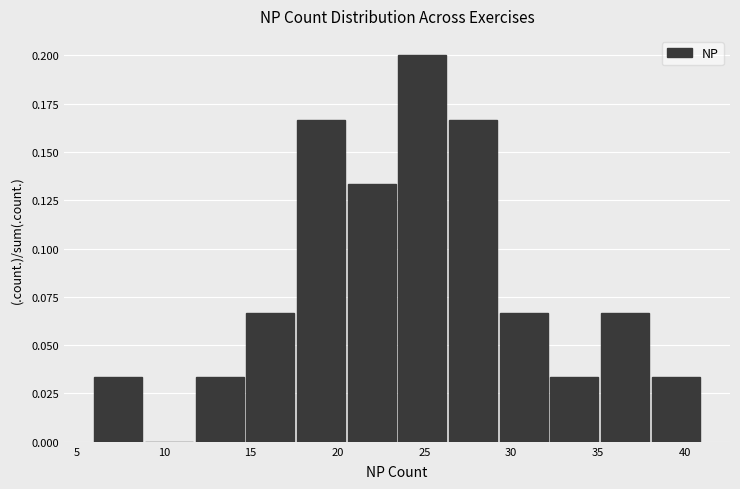

Reading left to right, list every bar in this chart as the range it spans on the x-axis followed by its height. Neither the bar edges nor the heights are printed on the chart, so give them approximately, as read against the axes.

6.0 to 9.0: 0.035
9.0 to 12.0: 0
12.0 to 15.0: 0.035
15.0 to 17.5: 0.065
17.5 to 20.5: 0.165
20.5 to 23.5: 0.135
23.5 to 26.5: 0.200
26.5 to 29.5: 0.165
29.5 to 32.5: 0.065
32.5 to 35.0: 0.035
35.0 to 38.0: 0.065
38.0 to 41.0: 0.035